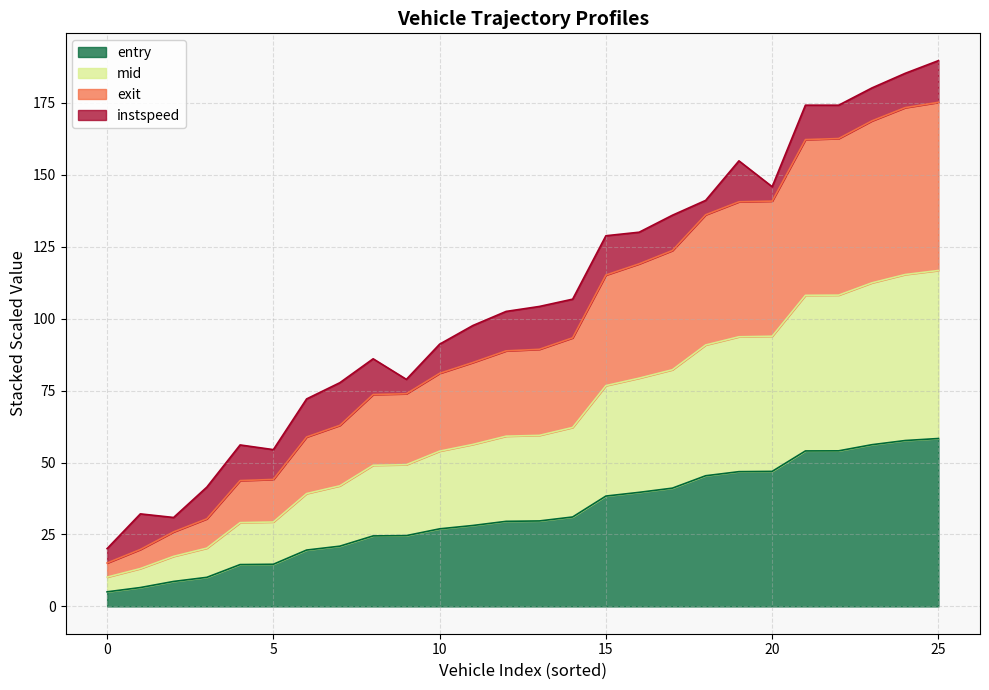

What is the highest value of the entry series?

58.3